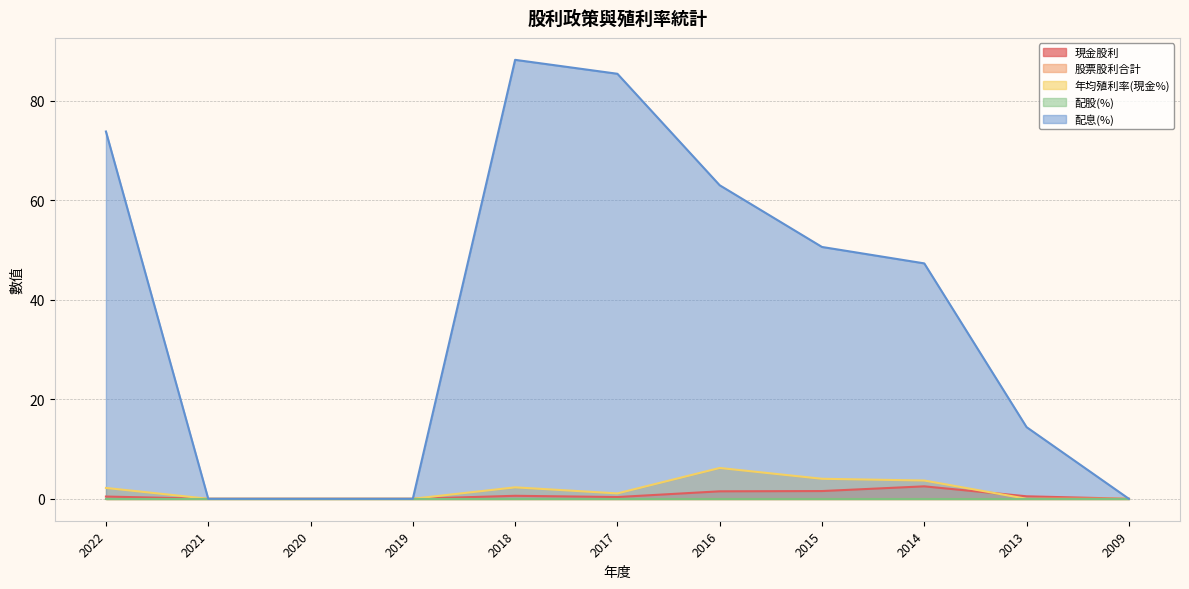

True or false: 年均殖利率(現金%) and 配息(%) intersect in this chart.

False